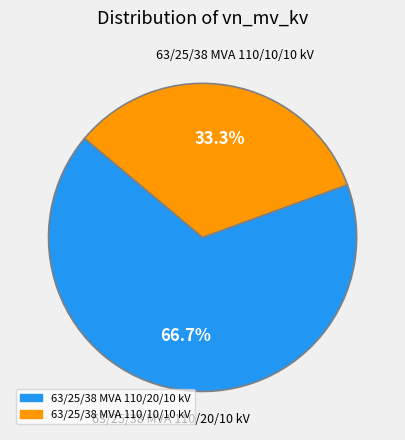

What is the smallest slice in the pie chart?

63/25/38 MVA 110/10/10 kV